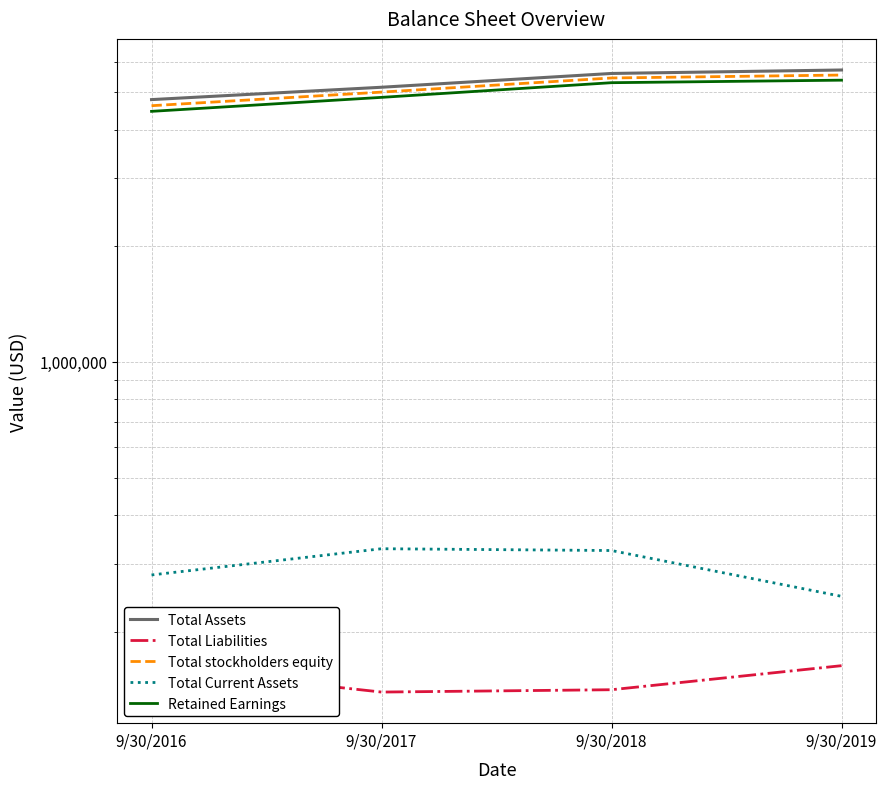

Which series changed the most between 9/30/2017 and 9/30/2019?

Total Assets